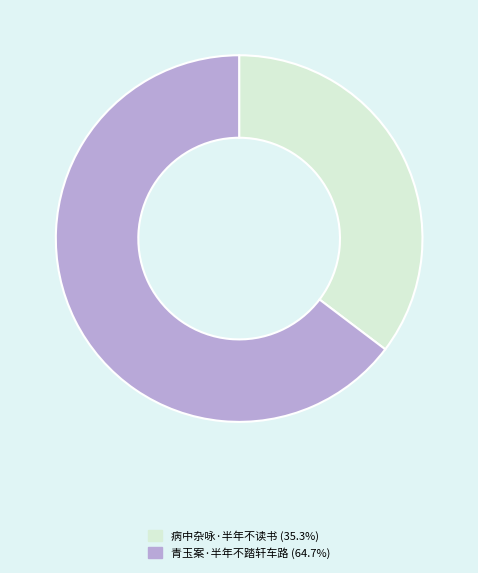

Rank the categories by value from lowest to highest.

病中杂咏·半年不读书, 青玉案·半年不踏轩车路